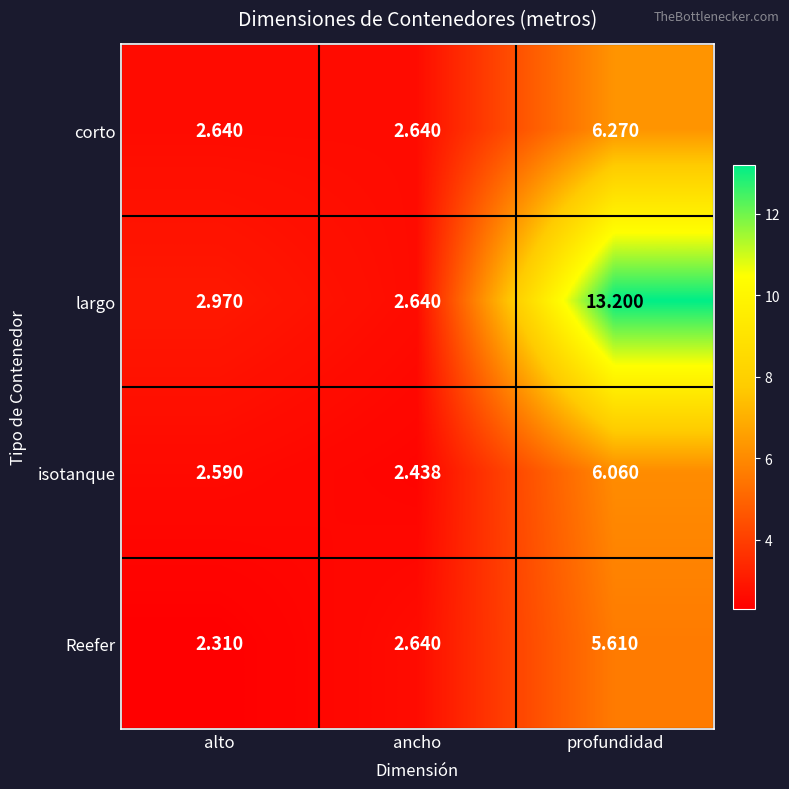

Which series changed the most between ancho and profundidad?

largo